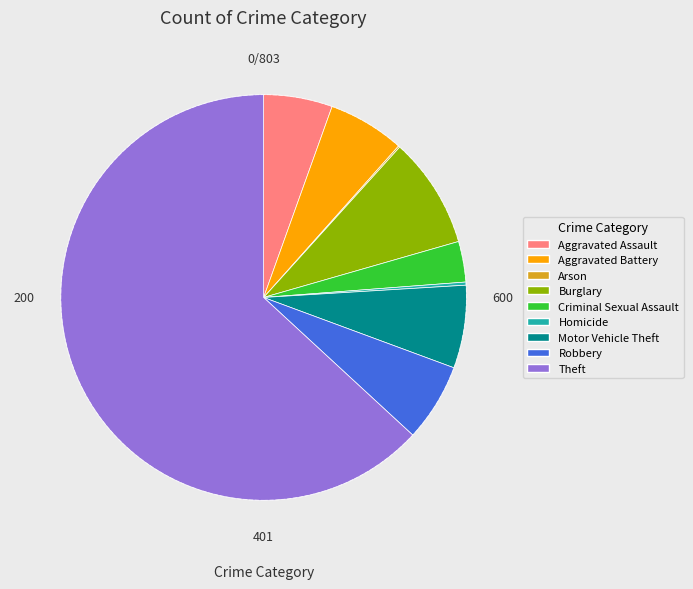

Which slice is the largest?

Theft